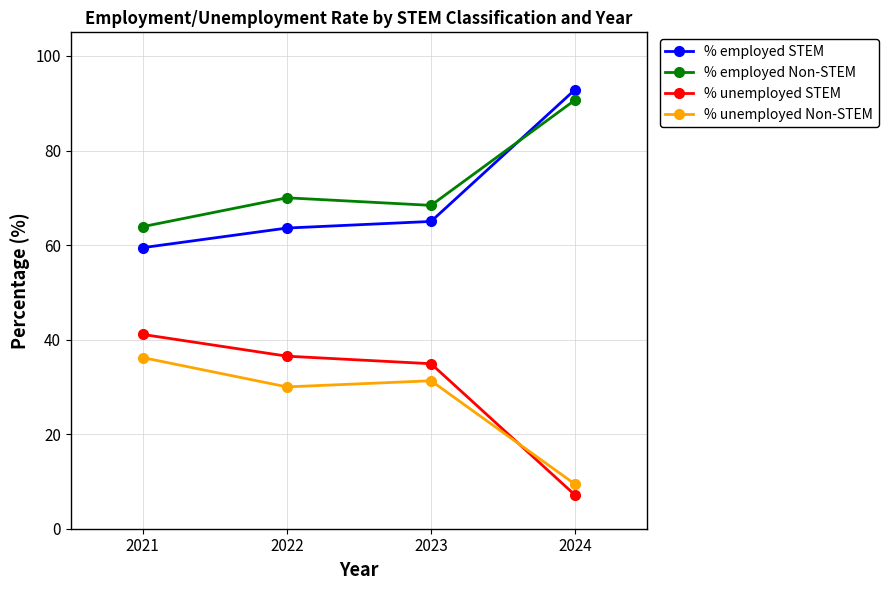

How many distinct data groups are displayed?

4